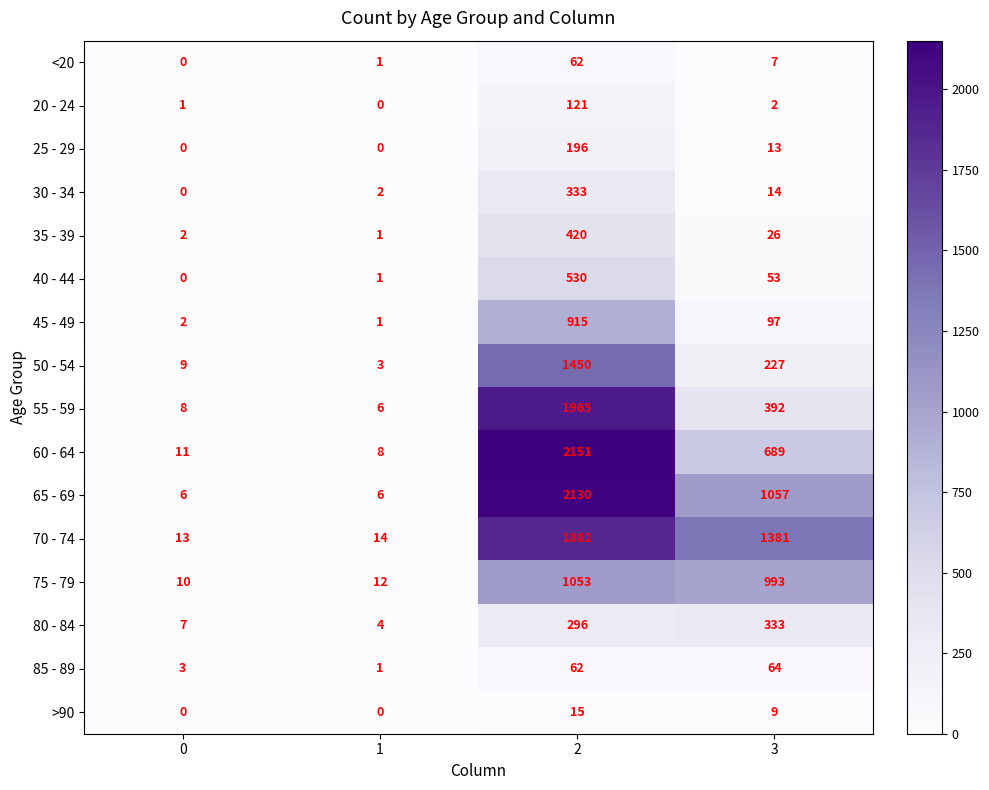

What is the sum of the 50 - 54 values at 0 and 1?

12